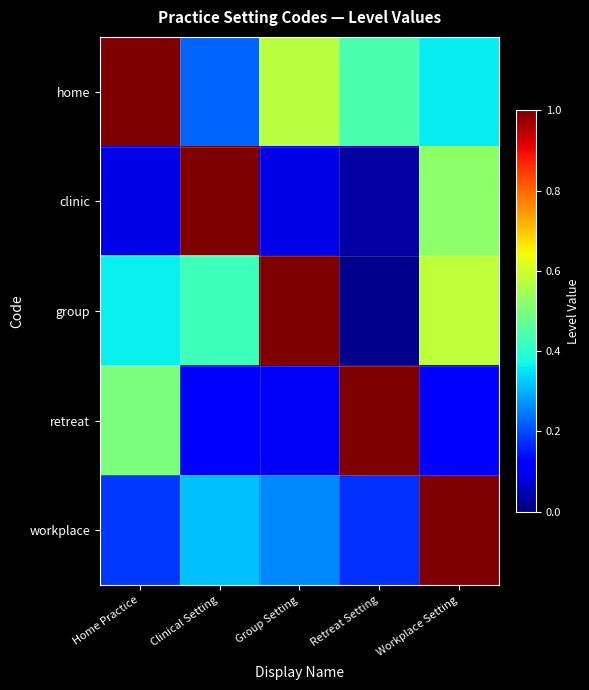

How many data points does each series have?

5